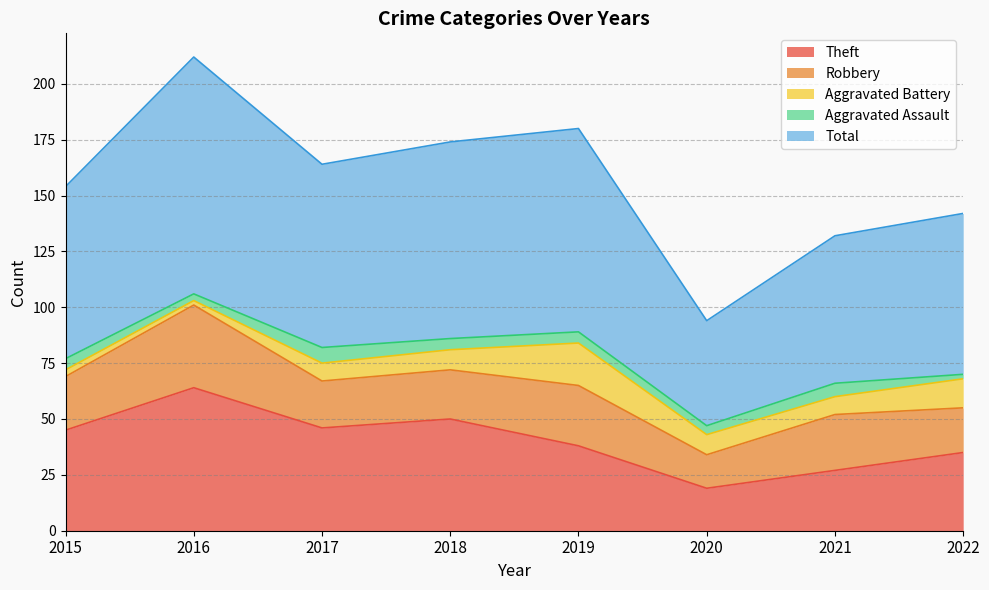

Reading left to right, transcribe all the data shown in this chart.

Theft: 45	64	46	50	38	19	27	35
Robbery: 24	37	21	22	27	15	25	20
Aggravated Battery: 3	2	8	9	19	9	8	13
Aggravated Assault: 5	3	7	5	5	4	6	2
Total: 77	106	82	88	91	47	66	72